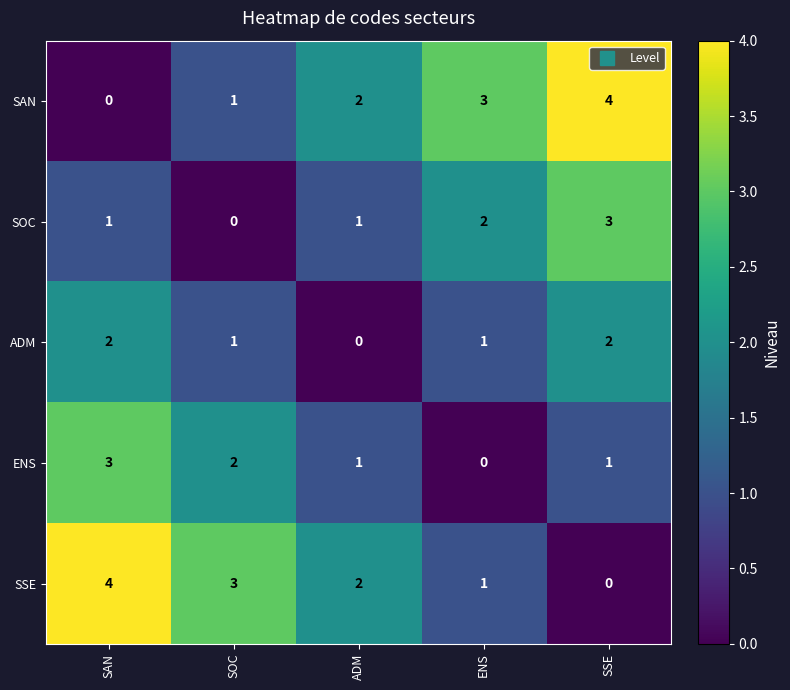

What is the total value across all series at ADM?

6